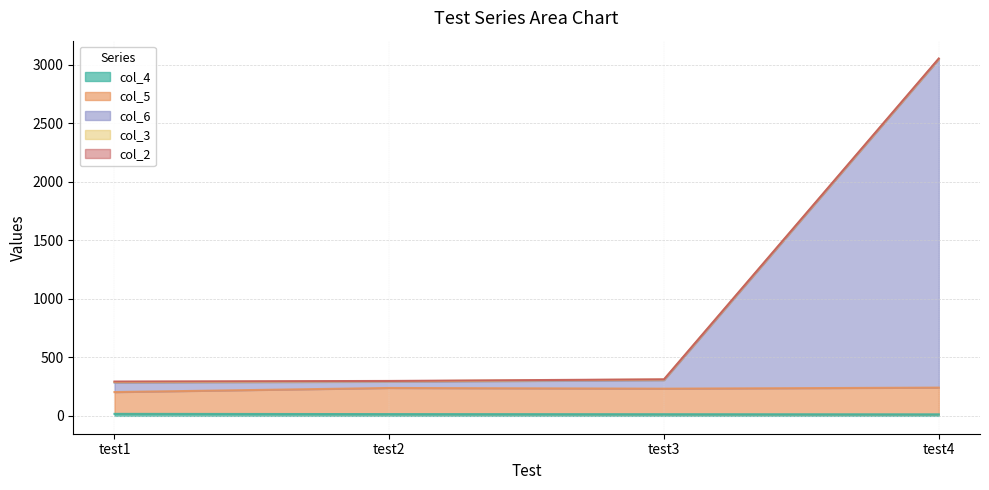

True or false: col_6 and col_4 intersect in this chart.

False